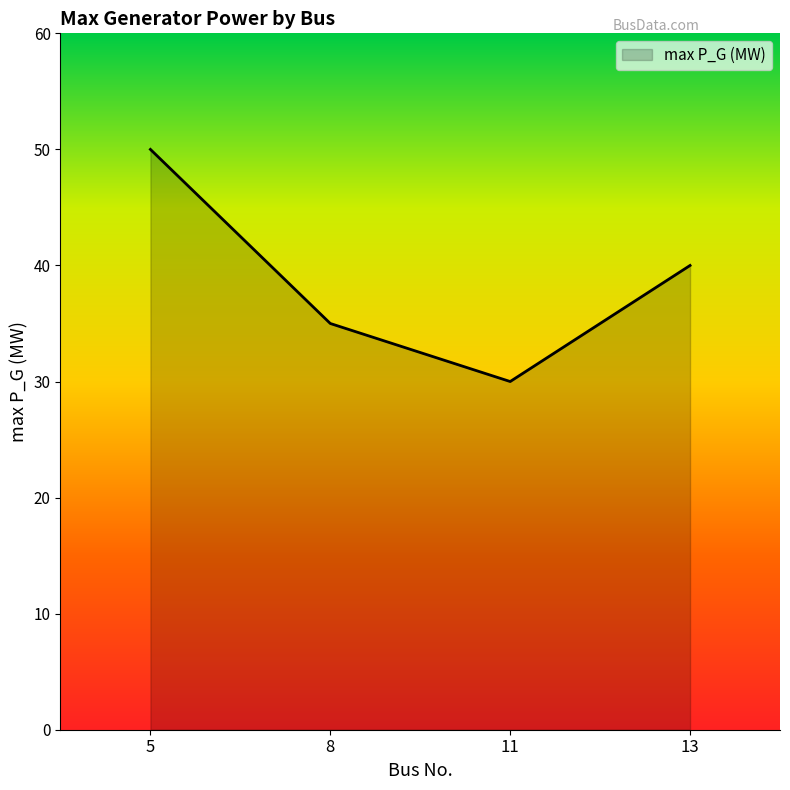

Where is the data nearest to the value 40?

13